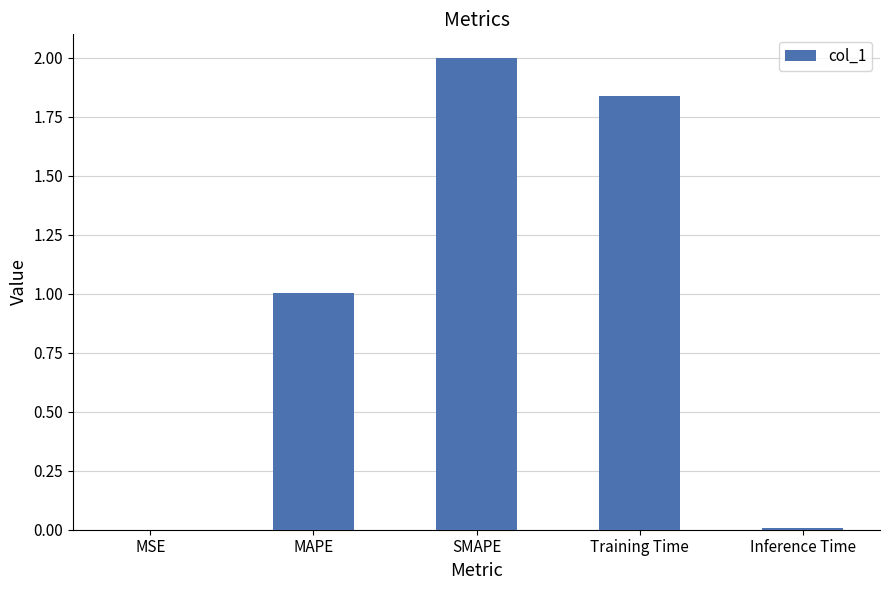

The value at SMAPE is 2.6. True or false?

False